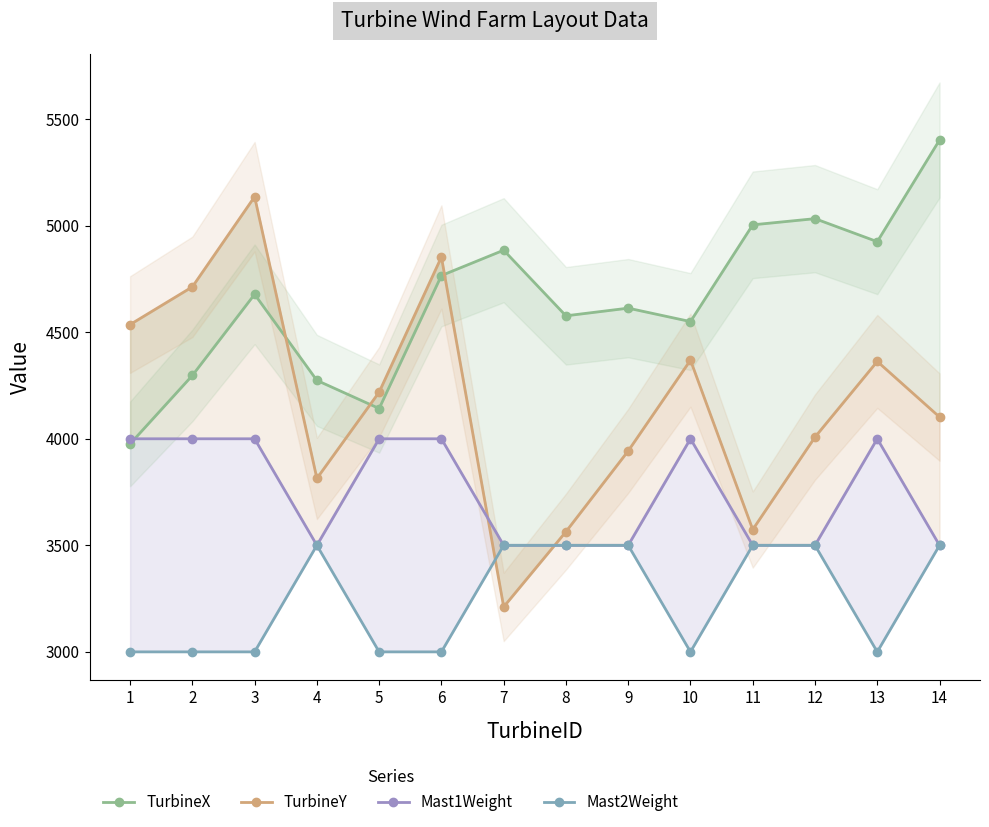

Read the TurbineX value at 8.

4577